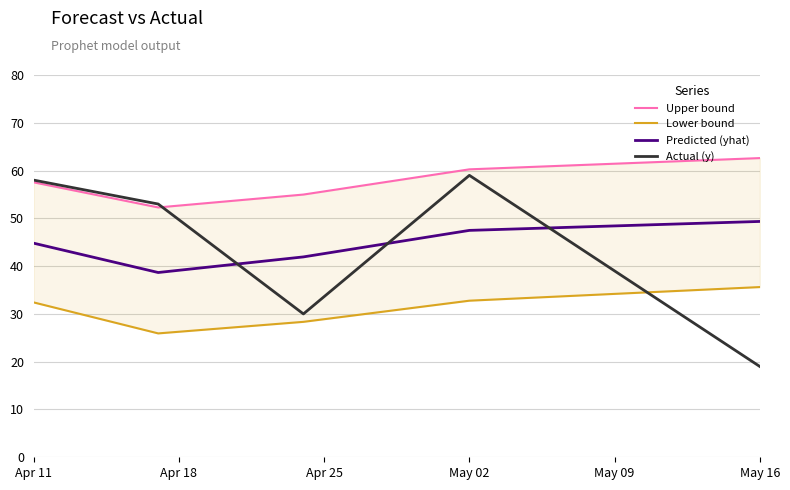

Reading left to right, extract all data points from this chart.

Upper bound: 57.5	52.3	55.0	60.3	62.6
Lower bound: 32.4	25.9	28.3	32.8	35.6
Predicted (yhat): 44.8	38.7	41.9	47.5	49.4
Actual (y): 58.0	53.0	30.0	59.0	19.0